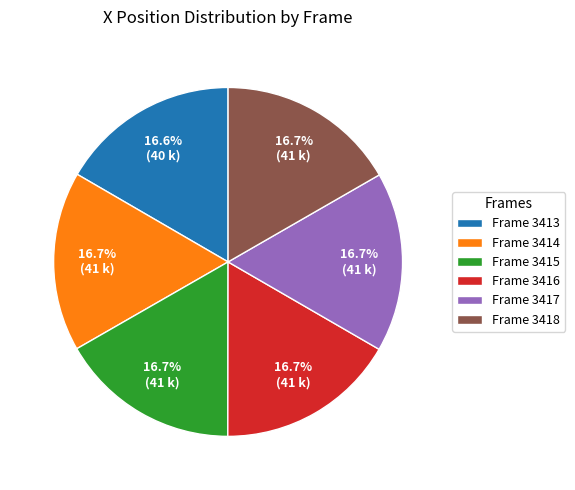

How many segments does this pie chart have?

6